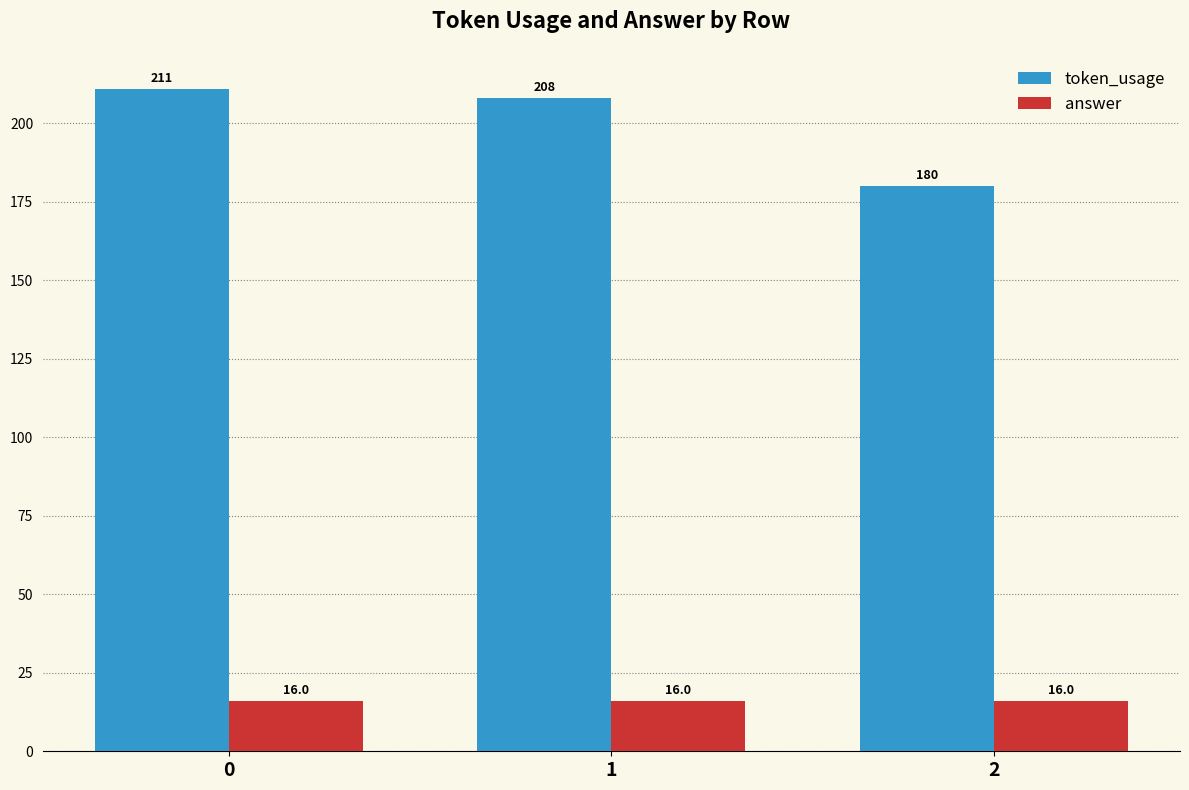

Reading left to right, extract all data points from this chart.

token_usage: 0=211	1=208	2=180
answer: 0=16	1=16	2=16